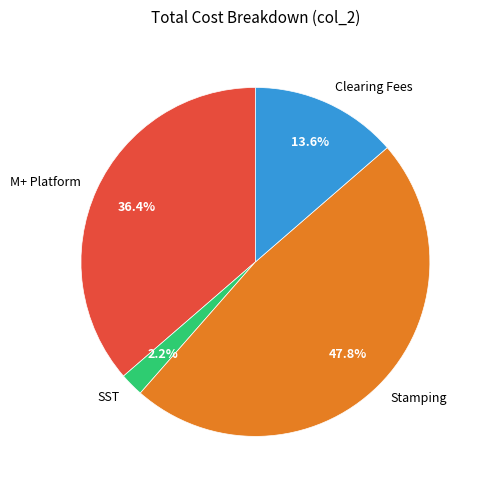

Rank the categories by value from highest to lowest.

Stamping, M+ Platform, Clearing Fees, SST